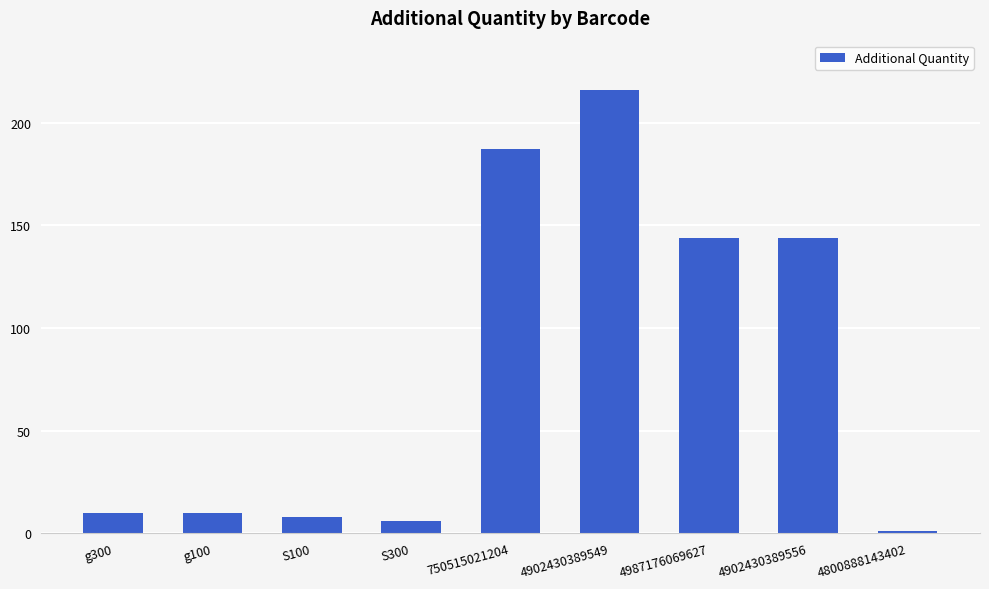

What is the average value?

81